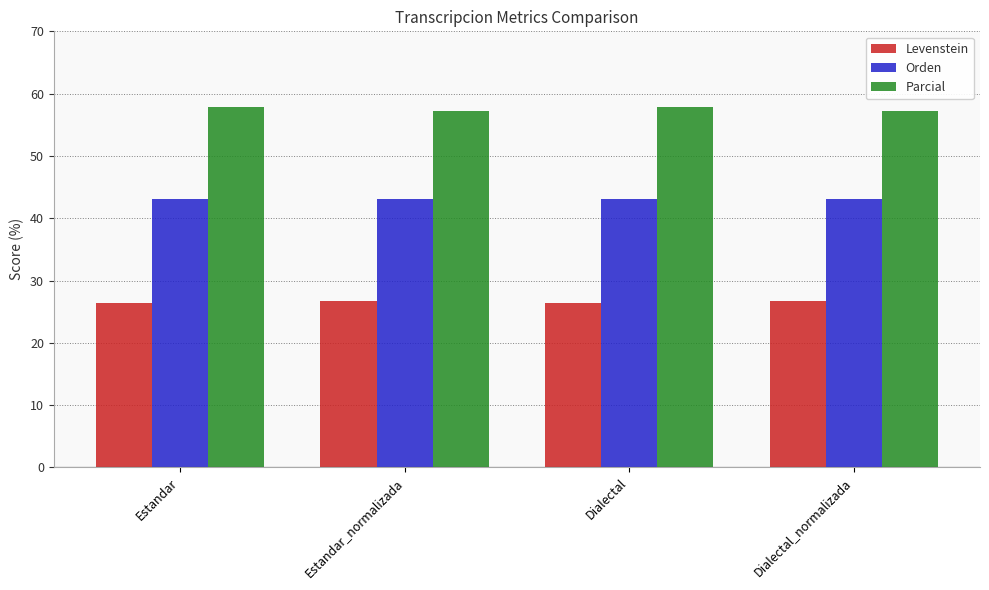

What is the value of the Orden bar at the 1st from the left?

43.1